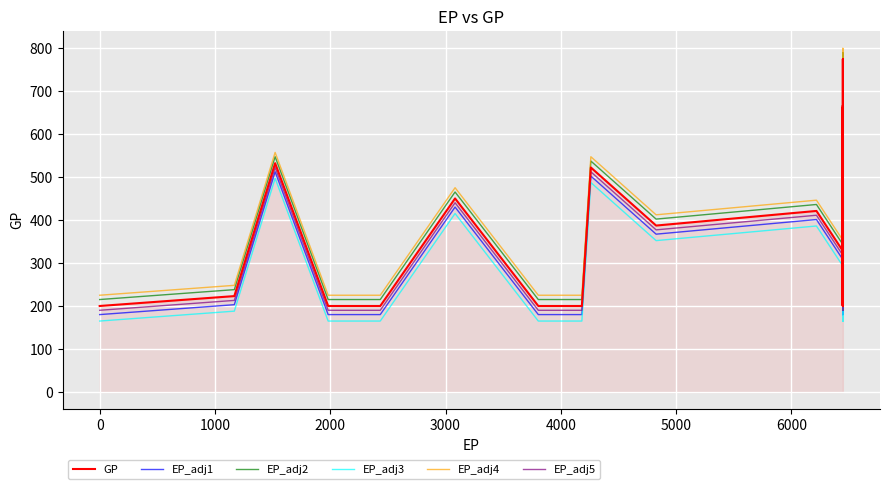

Which series has the largest total across all categories?

EP_adj4